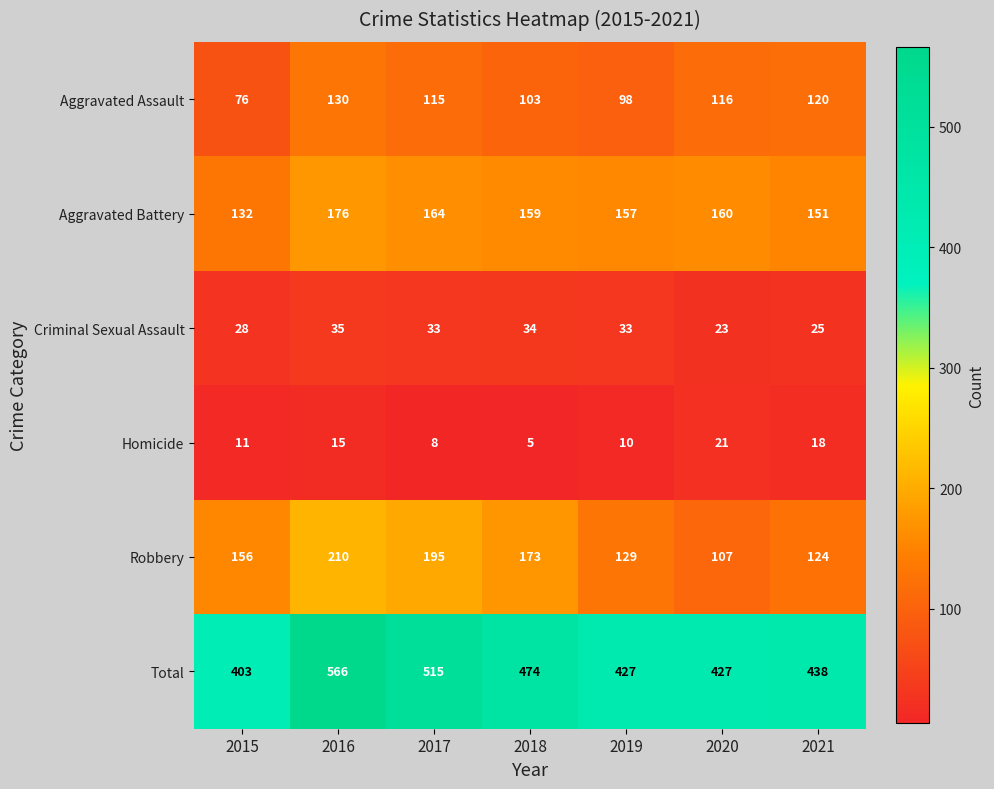

Rank the series at 2015 from highest to lowest value.

Total, Robbery, Aggravated Battery, Aggravated Assault, Criminal Sexual Assault, Homicide